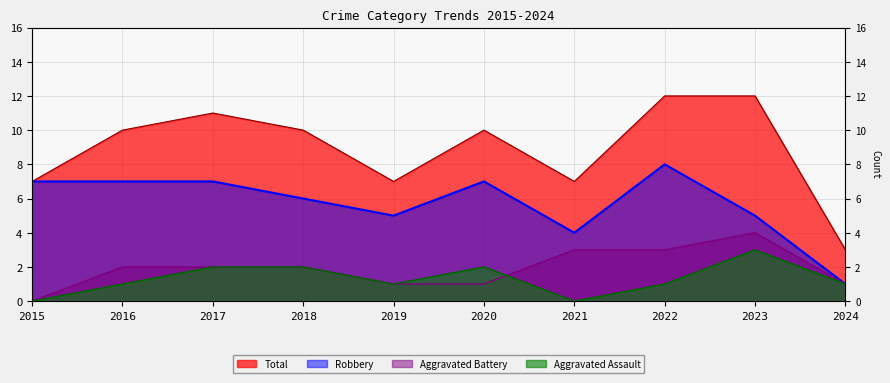

How many lines are shown in the chart?

4